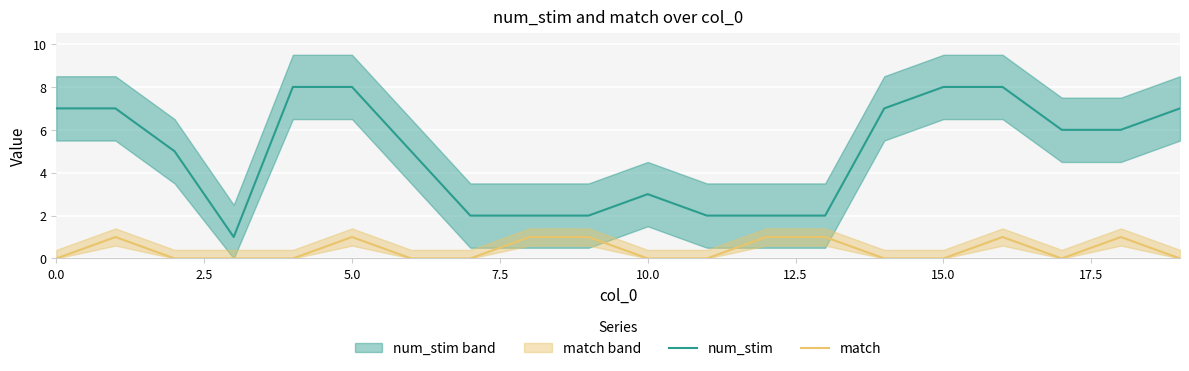

True or false: match and num_stim intersect in this chart.

False